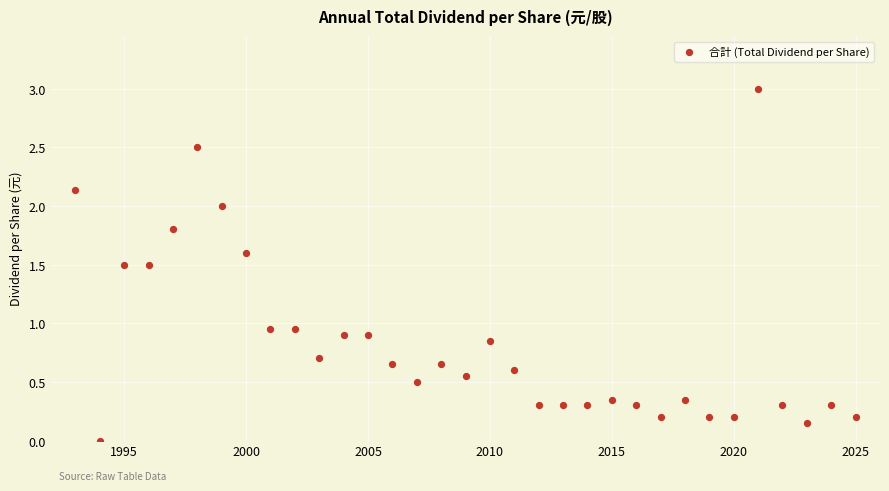

What is the range of Y values (max minus min)?

3.0